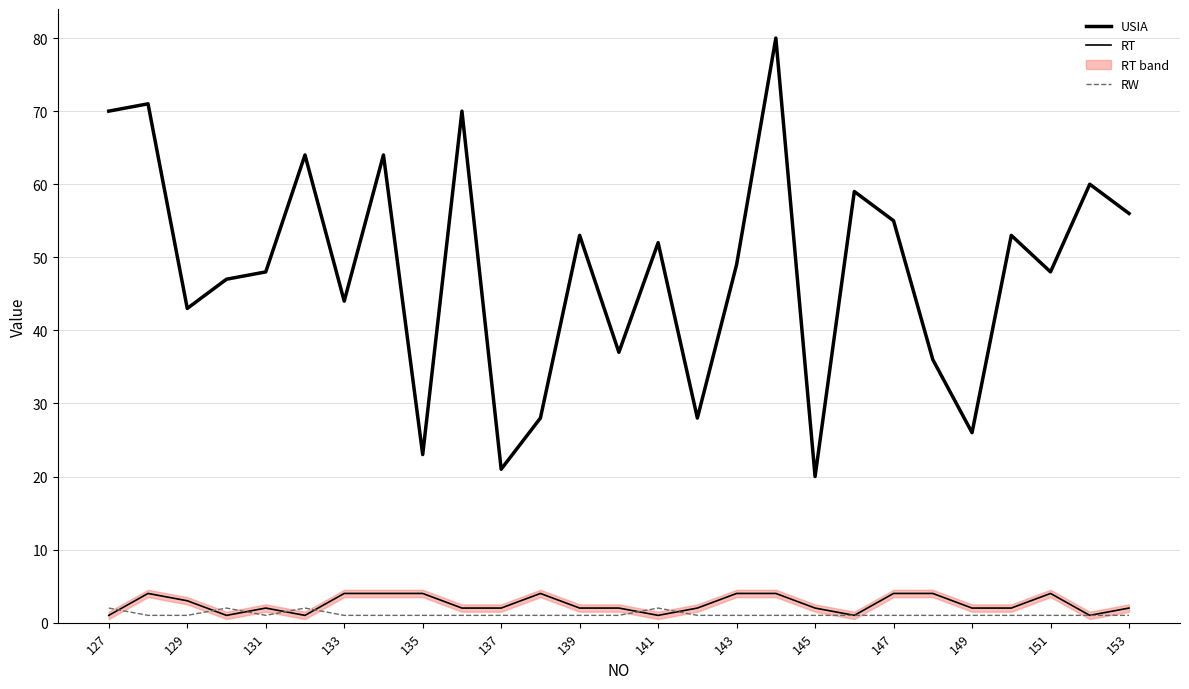

What is the difference between the maximum and minimum values in the RT series?

3